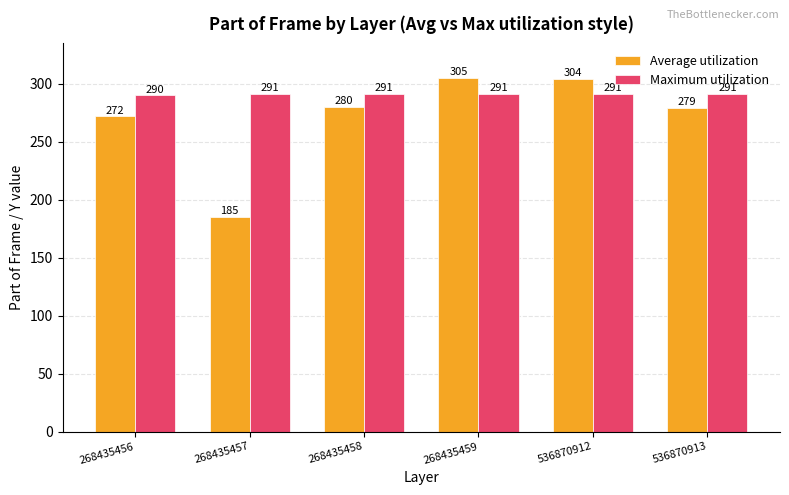

The value of Average utilization at 268435459 is 305. True or false?

True